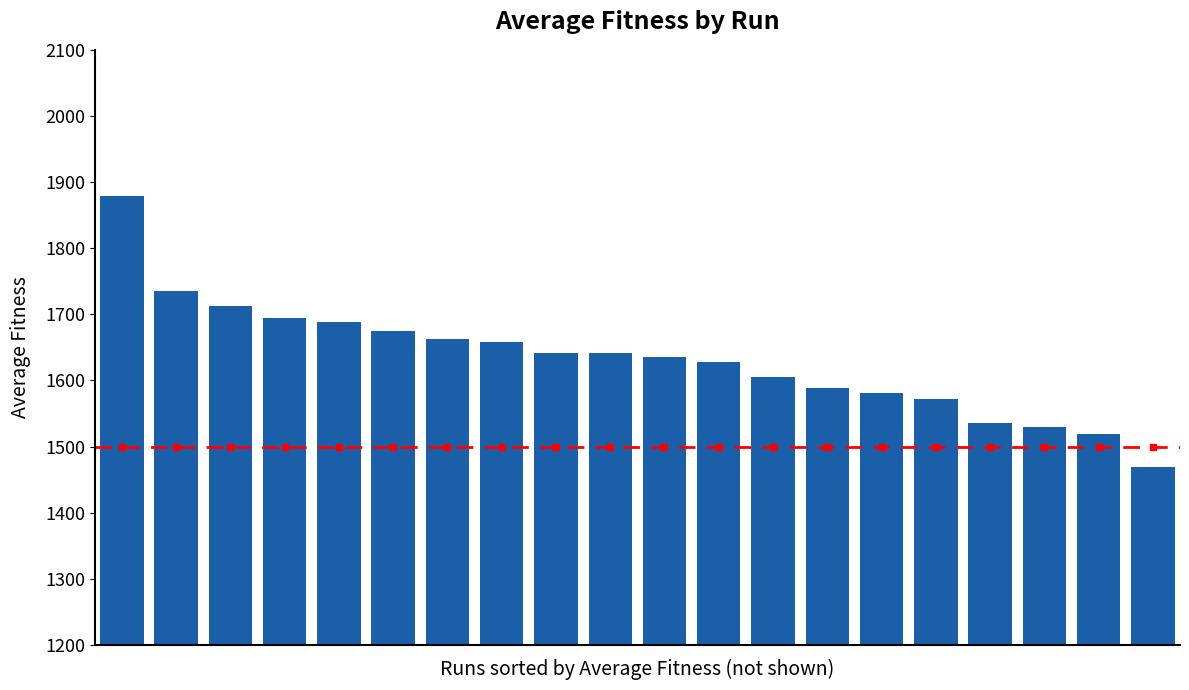

What is the smallest value displayed?

1469.2